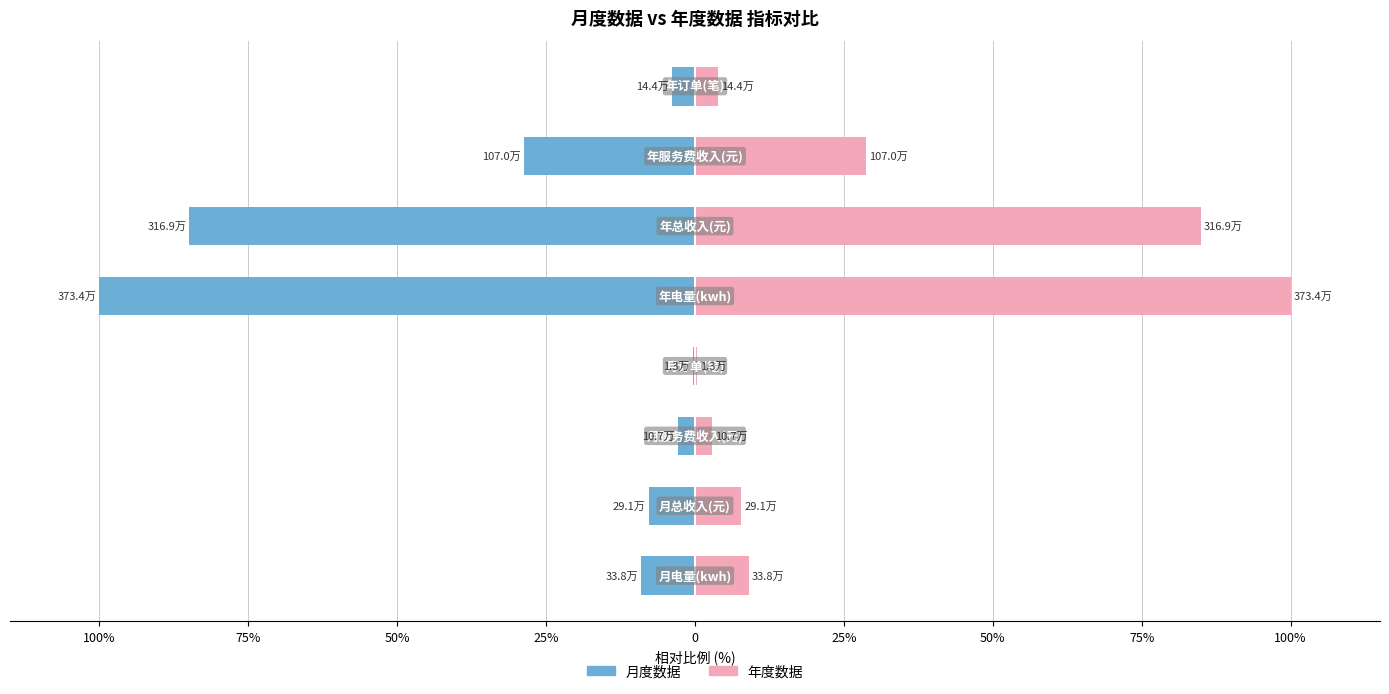

What is the maximum value shown in the chart?

100.0